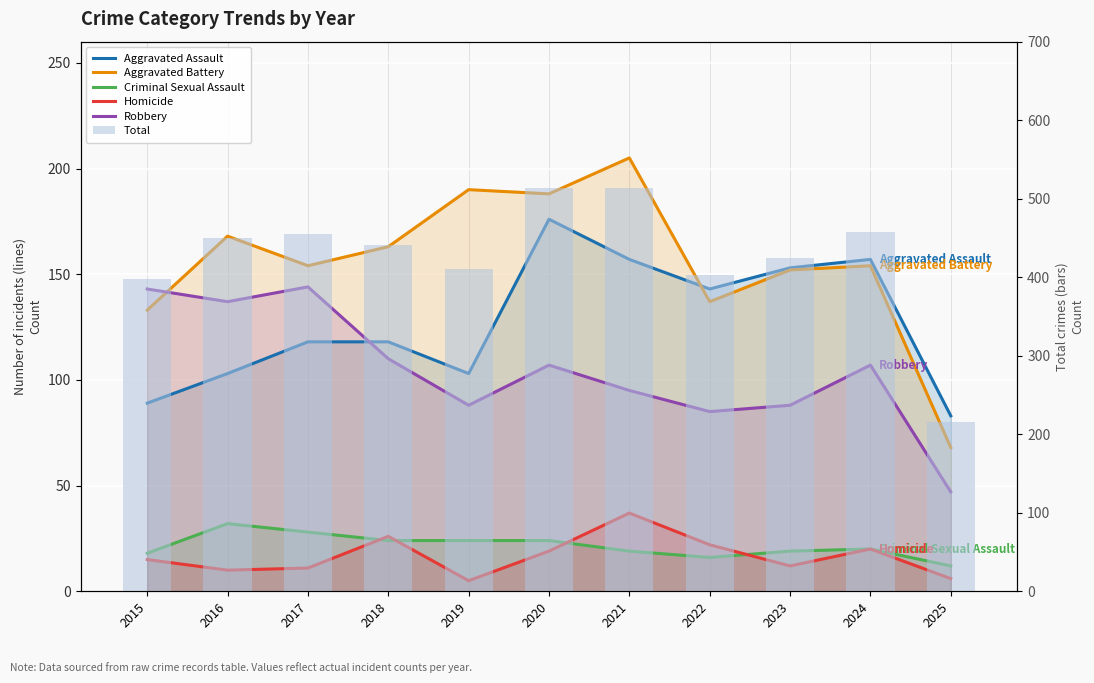

Between 2015 and 2017, which is larger?

2017